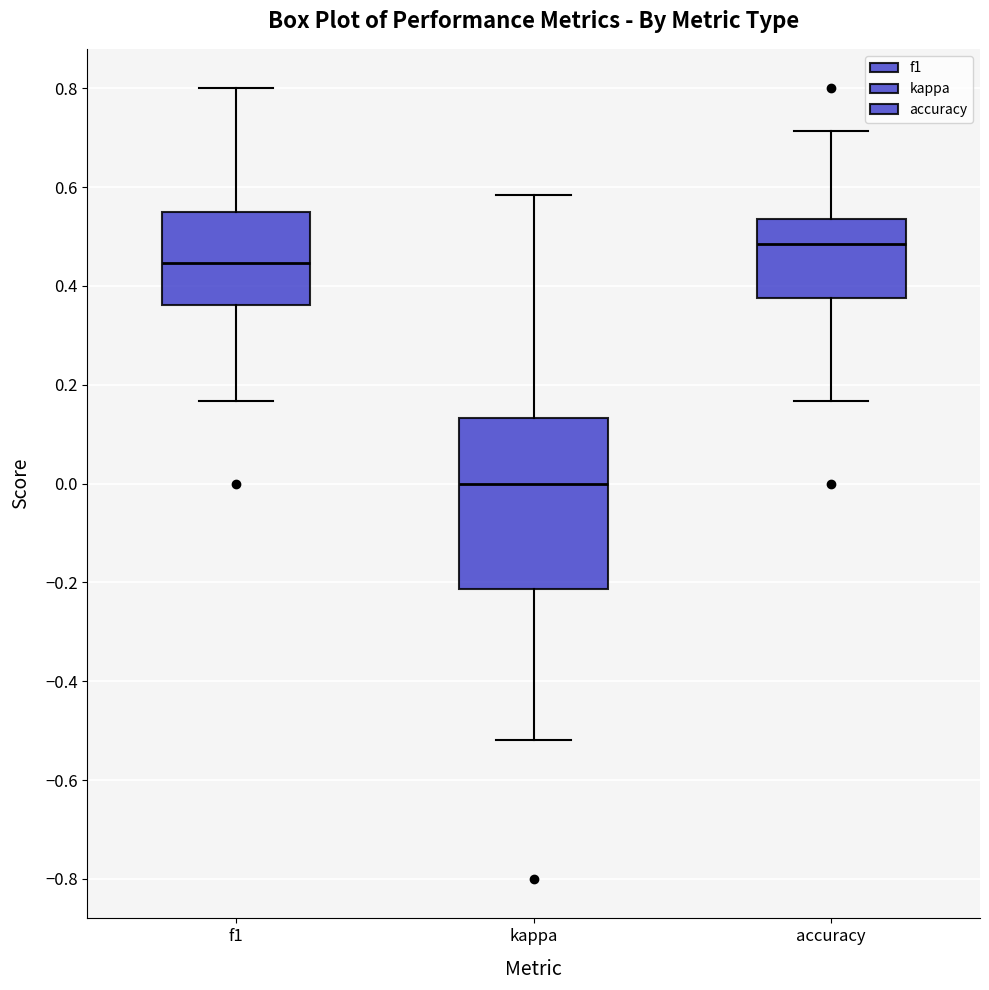

Reading left to right, read every box against the y-axis: the position of its median line, the range the box covers, and the ends of its whiskers. The values are not printed on the chart, so give them approximately, as read against the axis.

f1: median 0.44, box 0.36 to 0.56, whiskers 0.16 to 0.80
kappa: median 0.00, box -0.22 to 0.14, whiskers -0.52 to 0.58
accuracy: median 0.48, box 0.38 to 0.54, whiskers 0.16 to 0.72